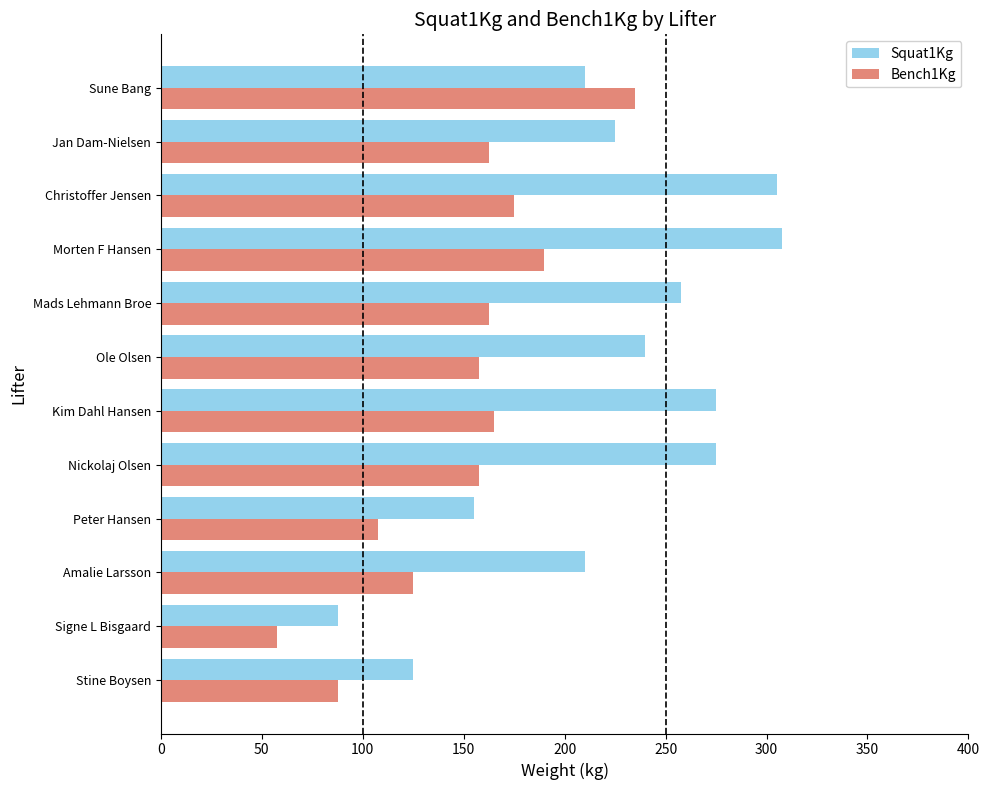

Which series has the widest spread of values?

Squat1Kg